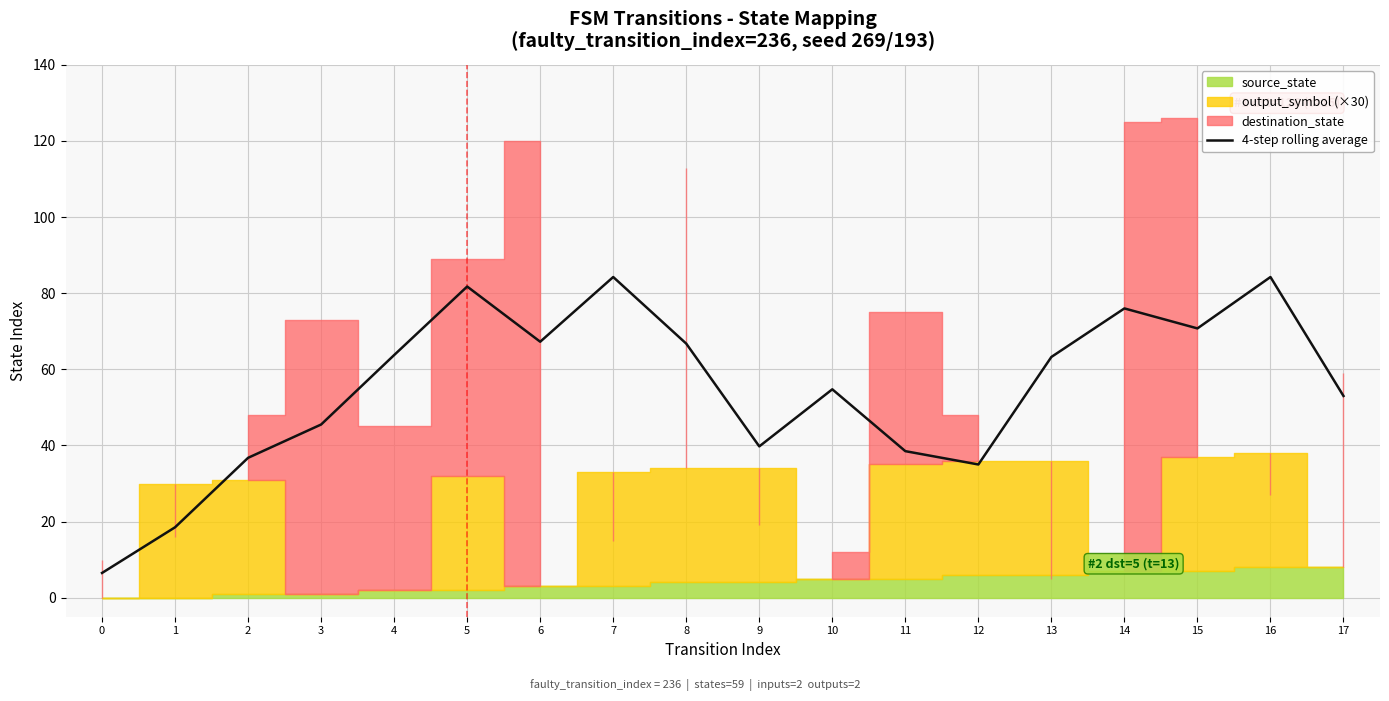

Is it true that 4-step rolling average equals 45.5 at 3?

True